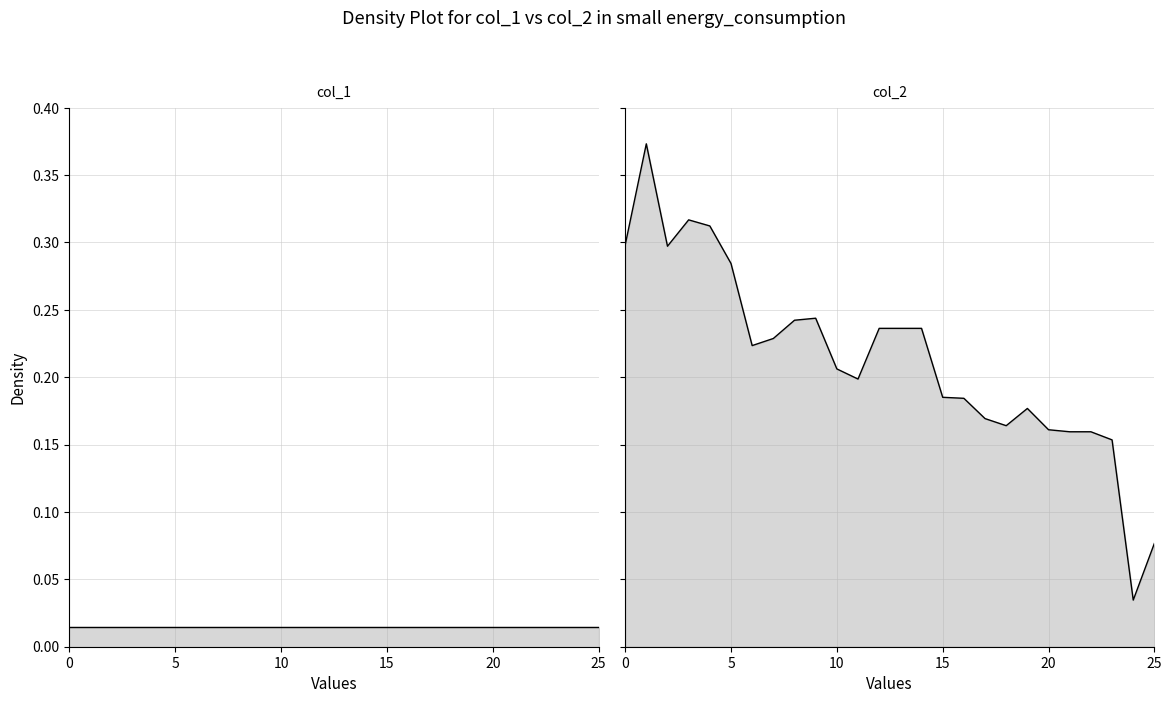

How many interior local peaks (higher than both neighbors) does the data have?

4